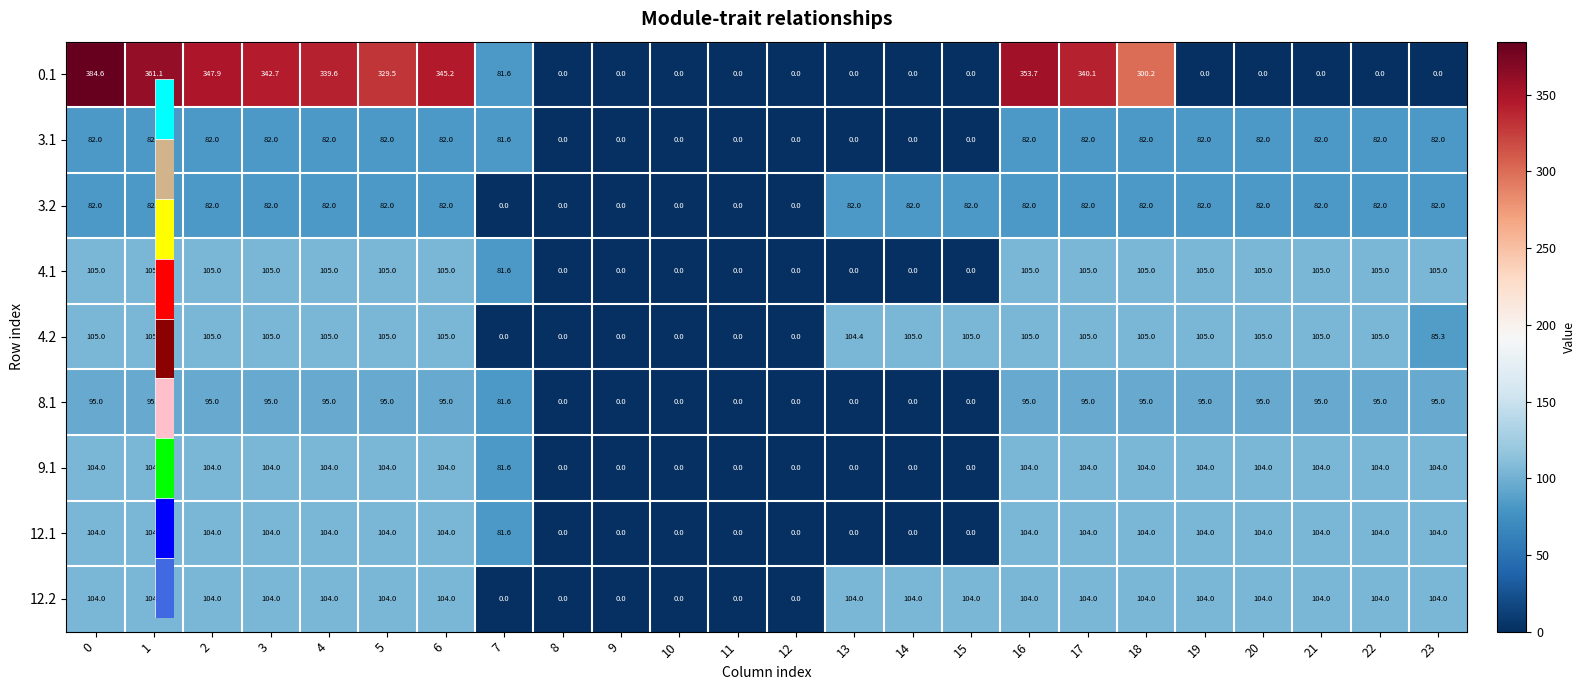

What is the sum of all 3.1 values?

1311.6